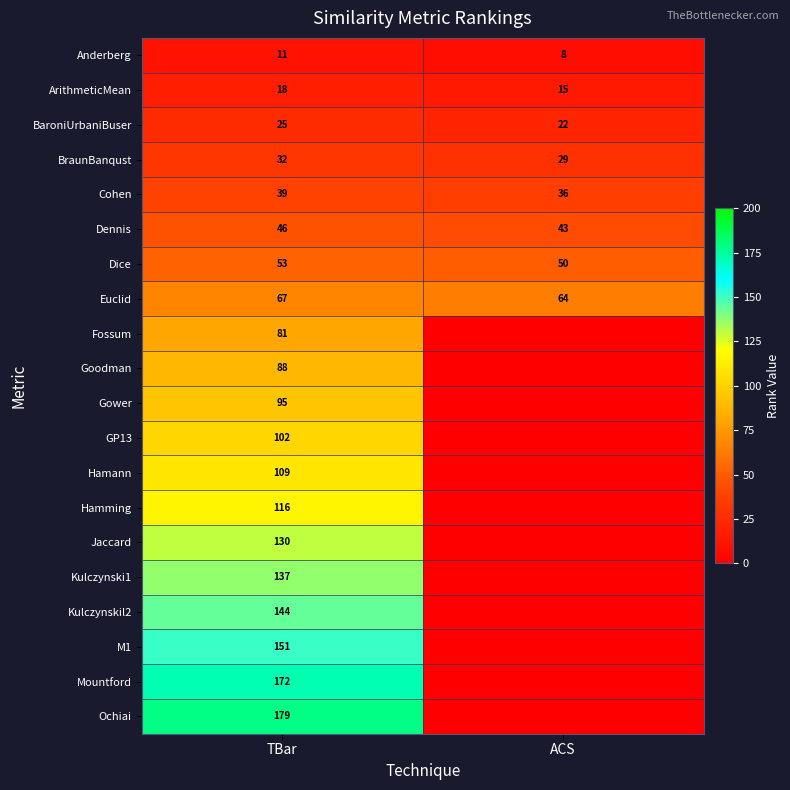

How many values in the BraunBanqust series are below 32?

1